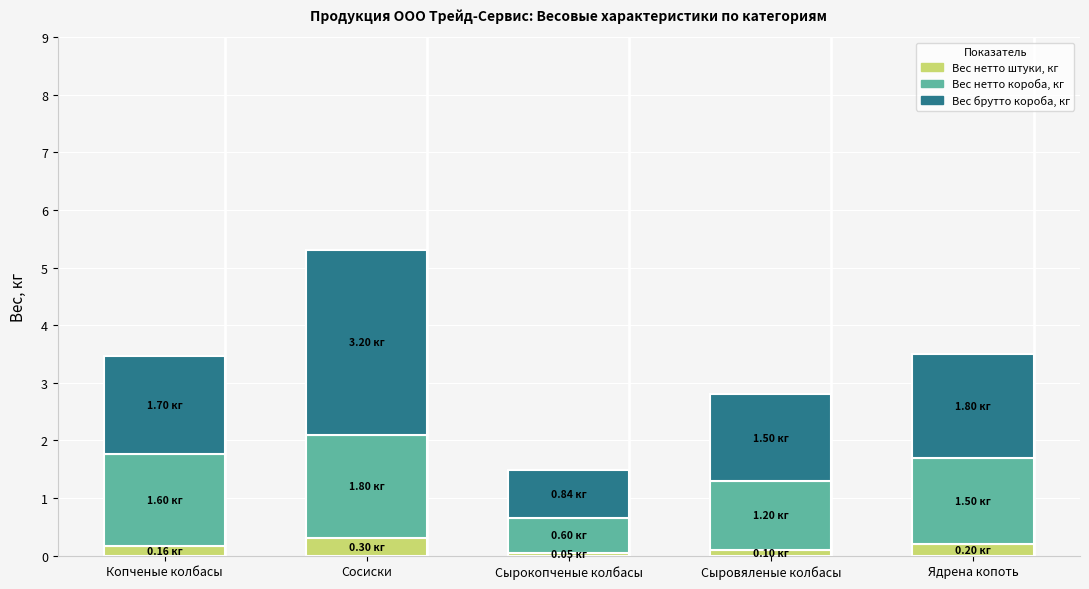

What is the sum of all Вес нетто штуки, кг values?

0.8